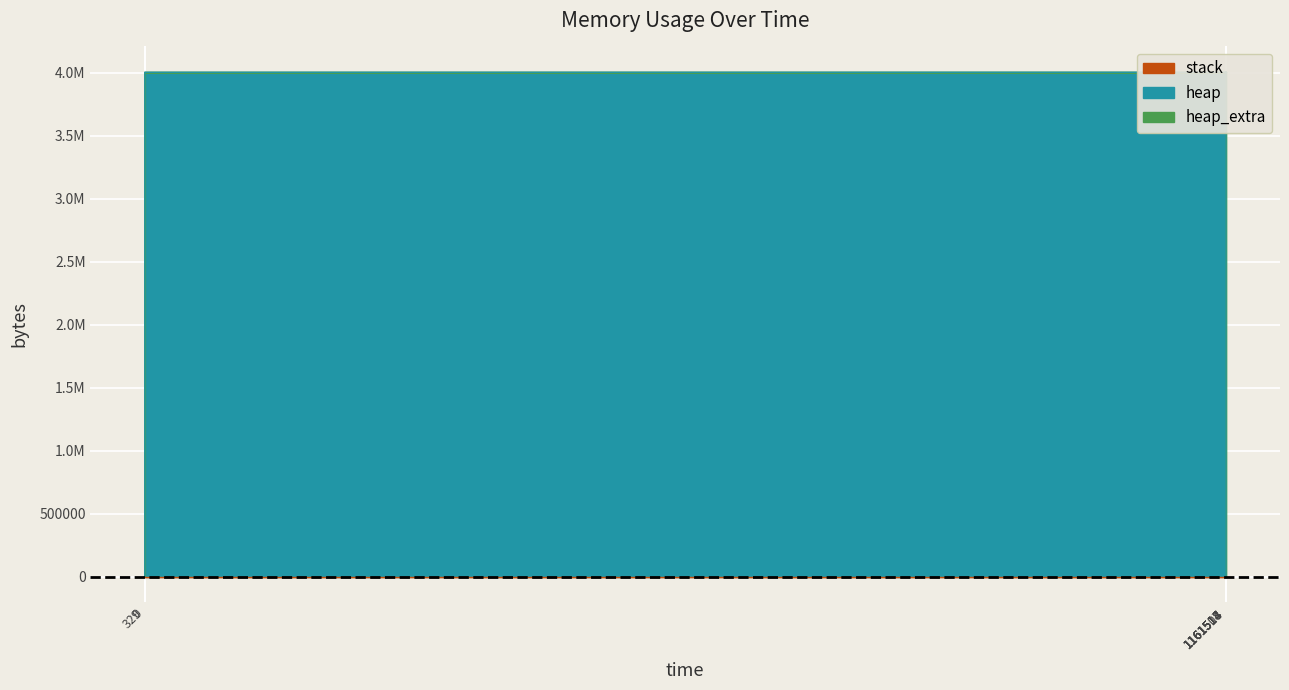

What are all the series names shown in the legend?

heap, heap_extra, stack